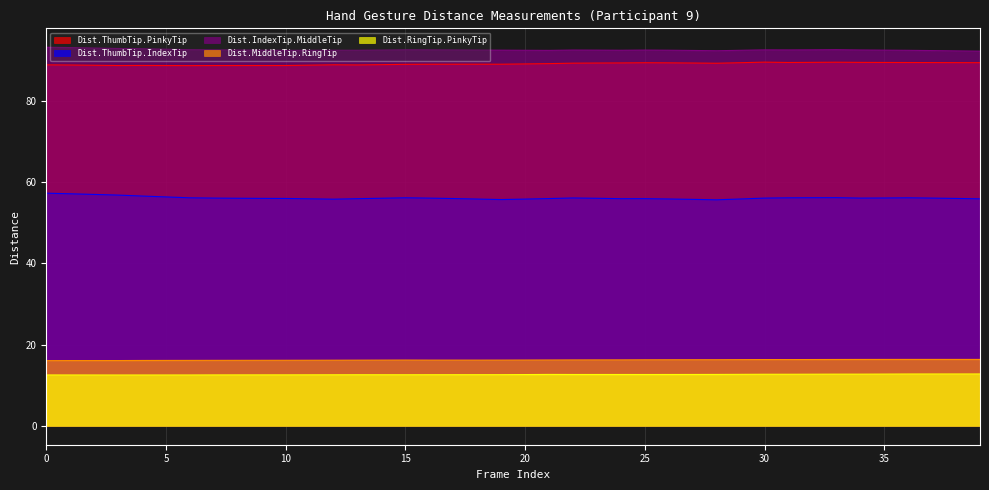

What are all the series names shown in the legend?

Dist.ThumbTip.PinkyTip, Dist.ThumbTip.IndexTip, Dist.IndexTip.MiddleTip, Dist.MiddleTip.RingTip, Dist.RingTip.PinkyTip